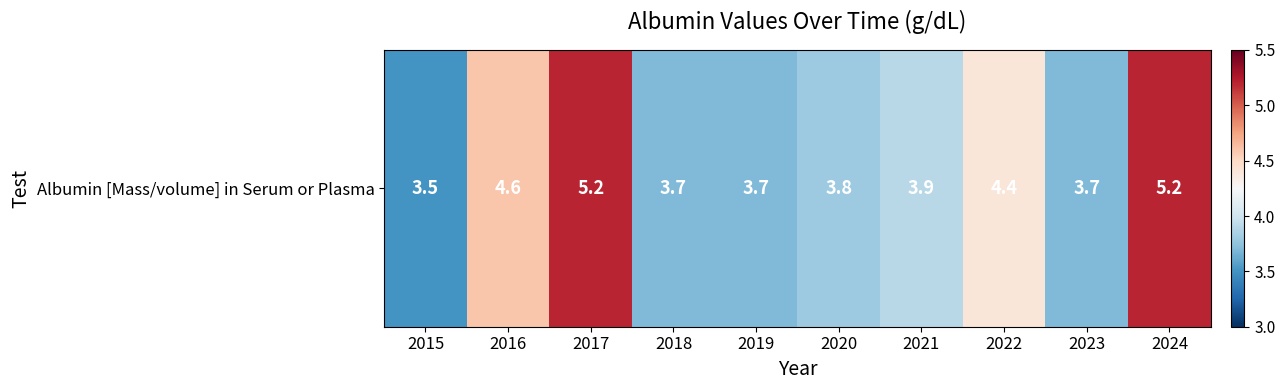

The chart shows a value of 5.2 at 2017. True or false?

True